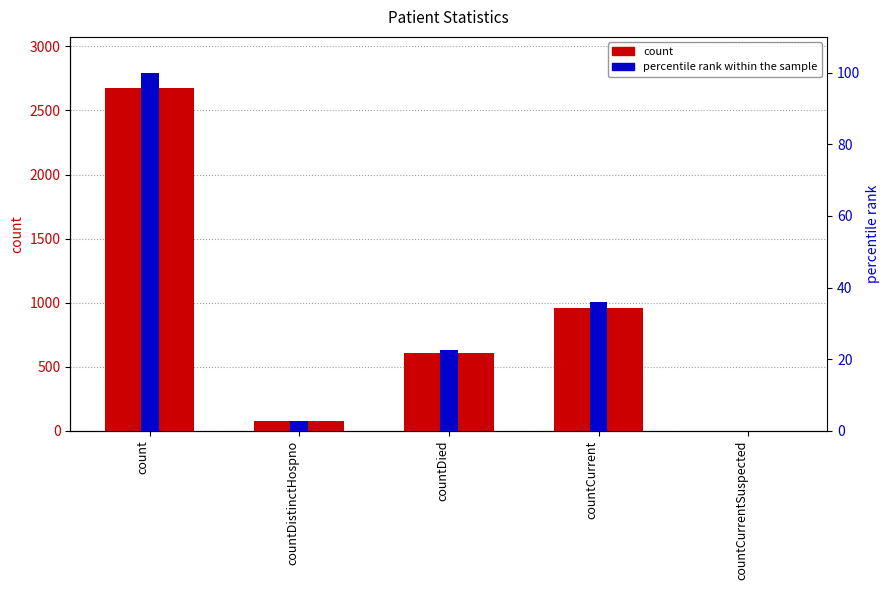

True or false: percentile rank within the sample has a value of 33.9 at countDied.

False